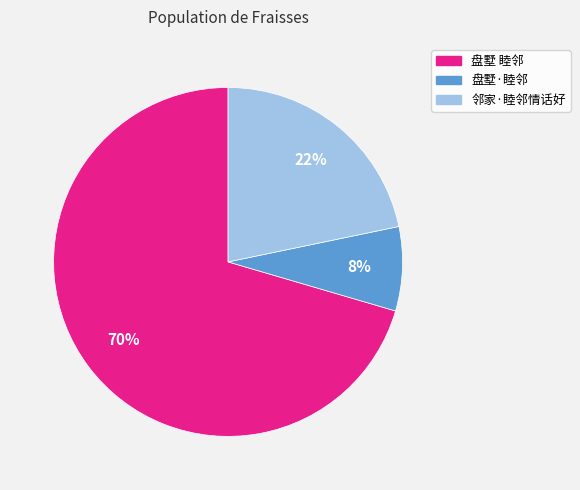

Do 盘墅 睦邻 and 邻家·睦邻情话好 together represent more than half of the pie?

Yes